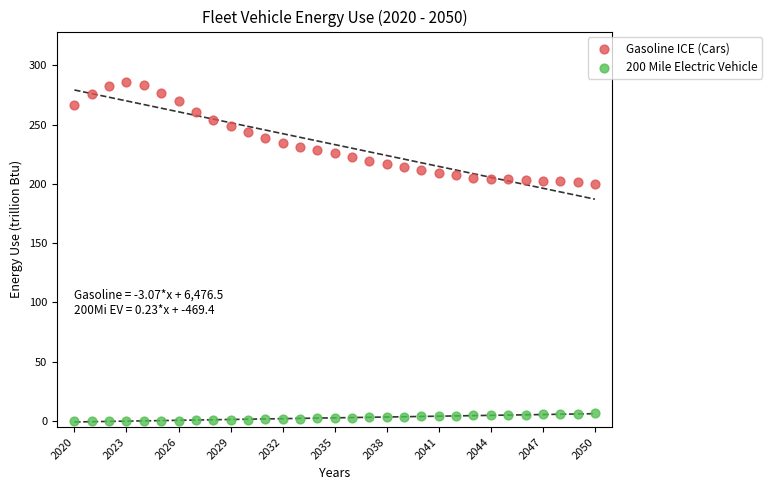

Which series has the largest Y range (max minus min)?

Gasoline ICE (Cars)